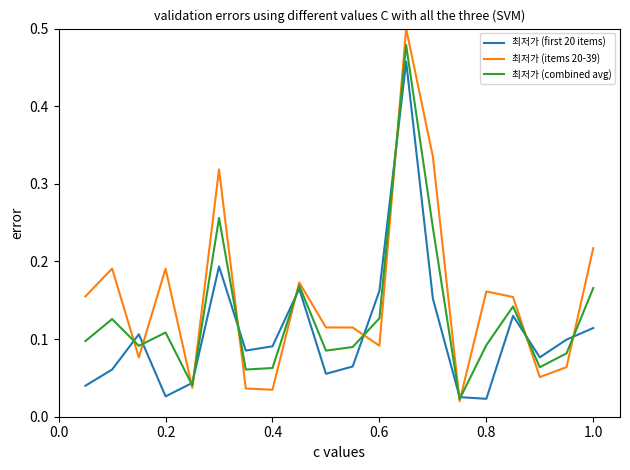

Which series has the largest total across all categories?

최저가 (items 20-39)